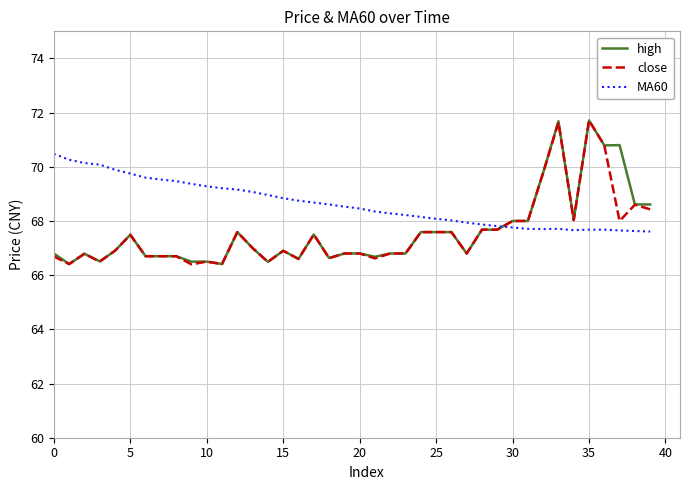

What is the lowest value of the MA60 series?

67.6